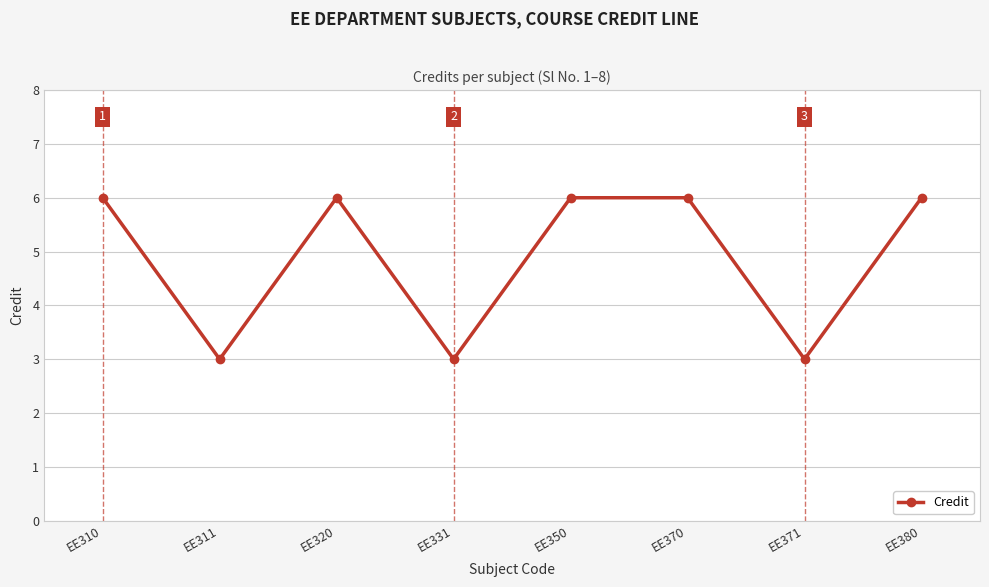

What is the difference between the second highest and second lowest values?

3